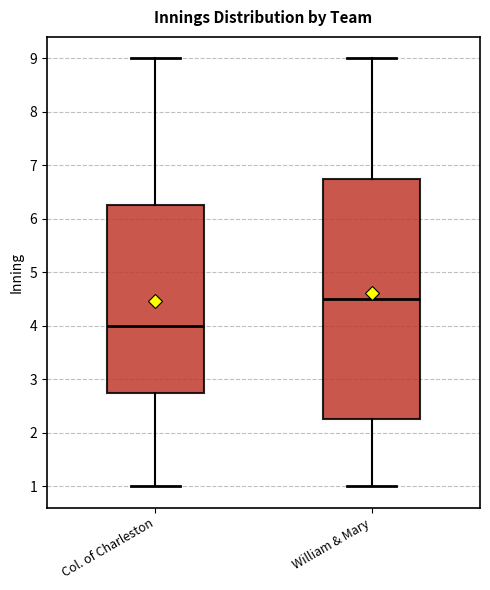

Which box is the tallest, from its lower edge to its upper edge?

William & Mary